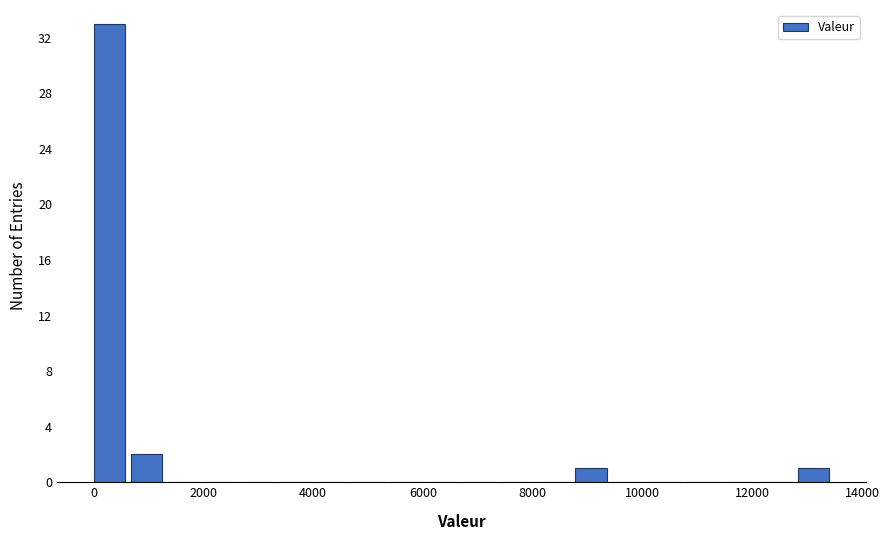

Read against the x-axis, roughly where is the centre of the tallest bar?

200